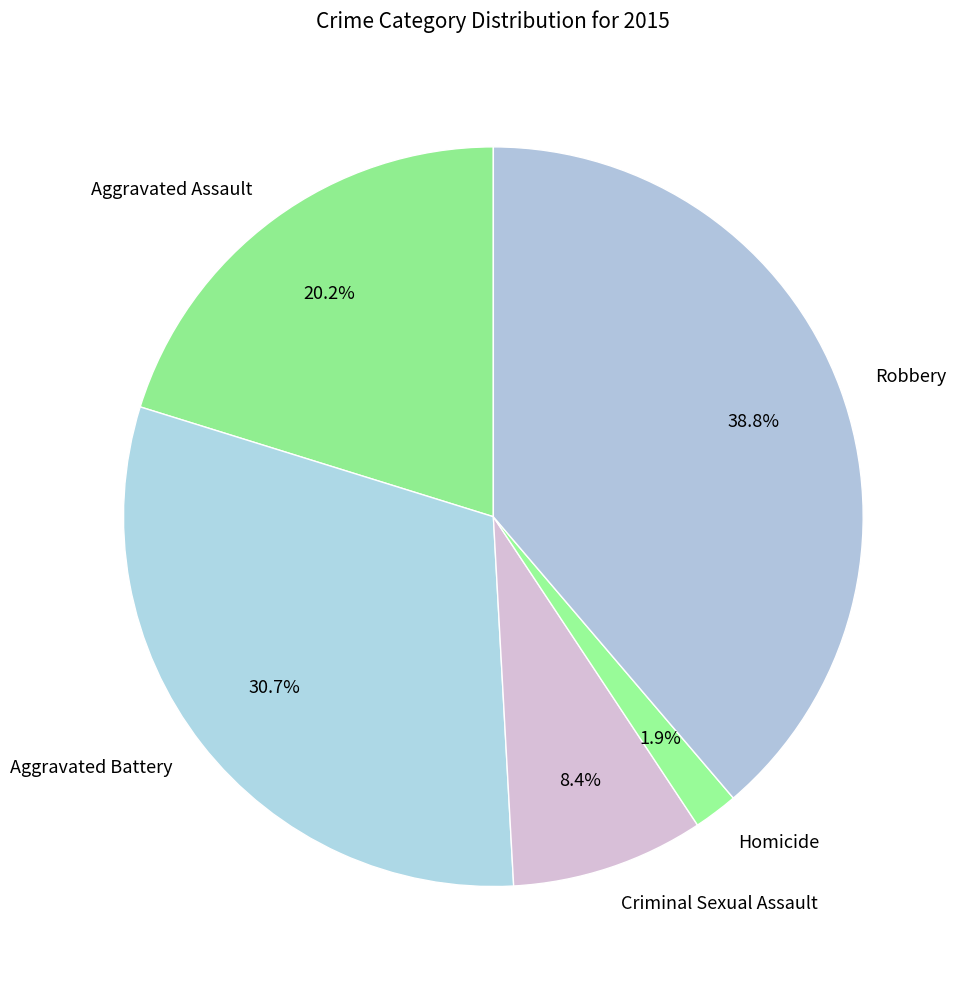

Count the number of slices in the pie.

5